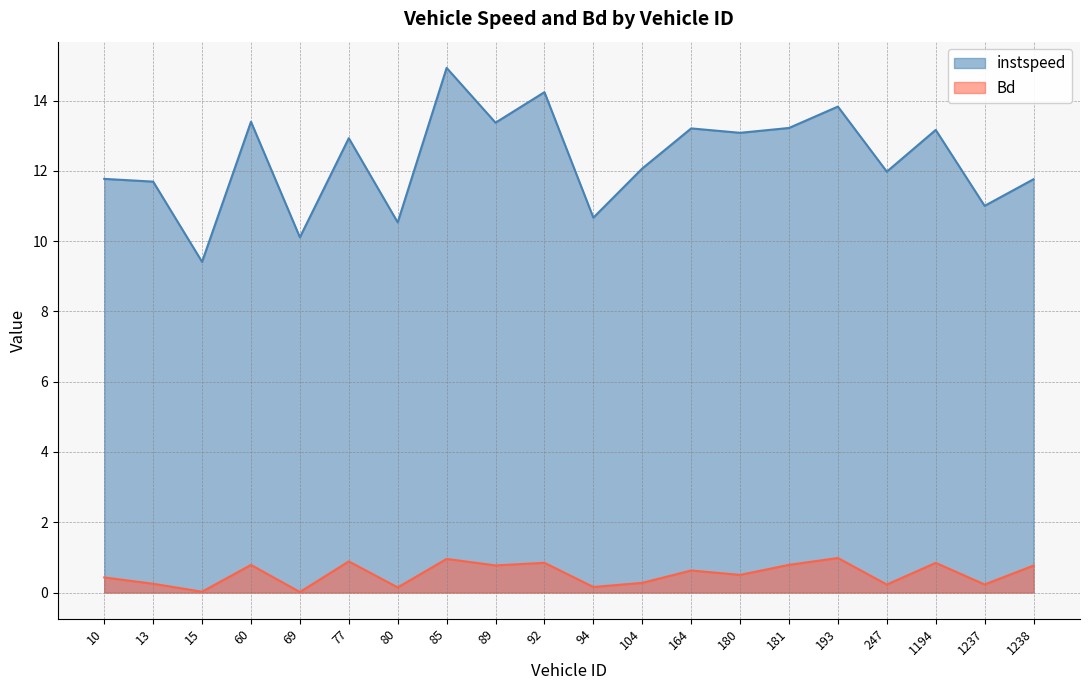

Does the chart have visible grid lines?

Yes